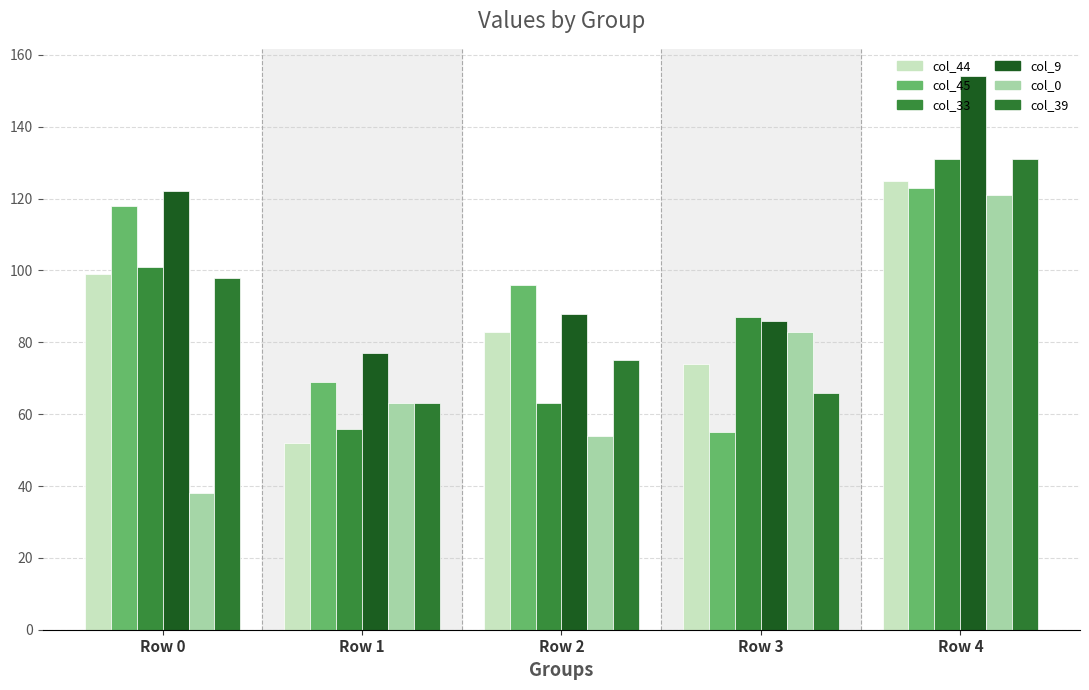

Rank the categories by col_45 value from lowest to highest.

Row 3, Row 1, Row 2, Row 0, Row 4